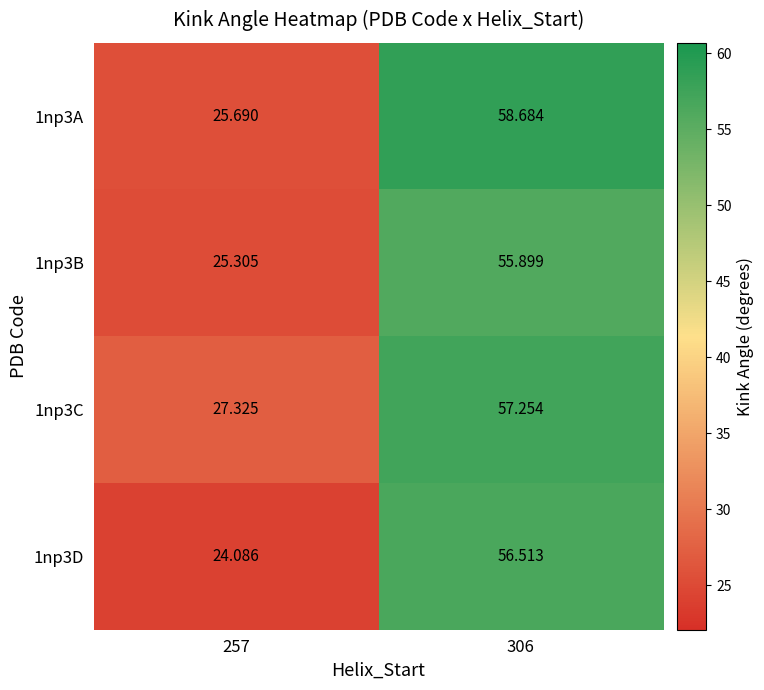

What is the spread (max minus min) of values at 257?

3.2